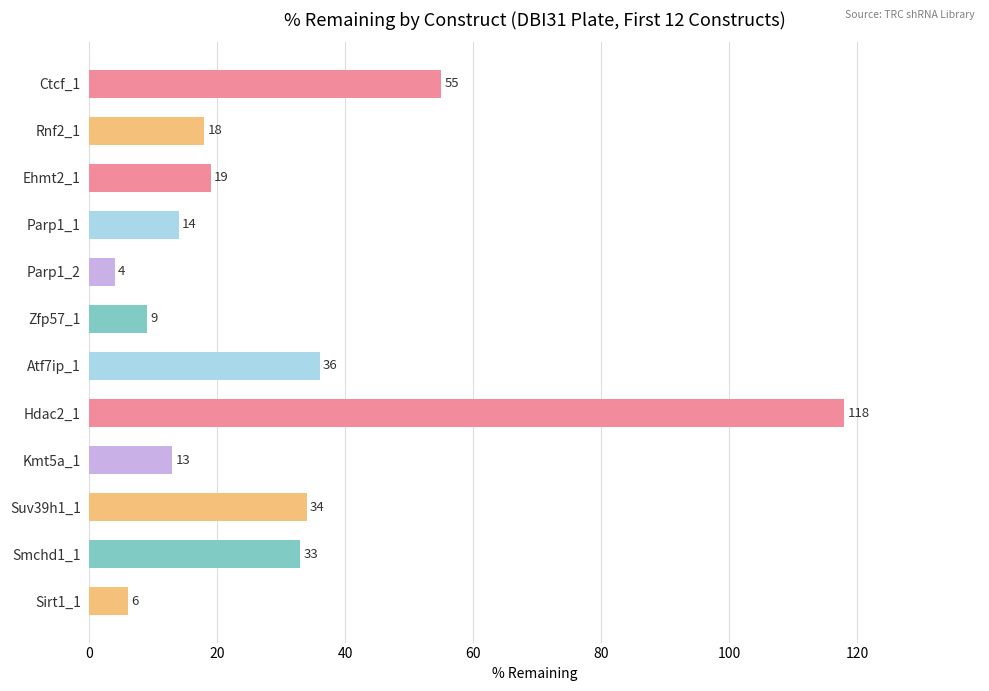

What is the label of the 4th bar from the top?

Parp1_1